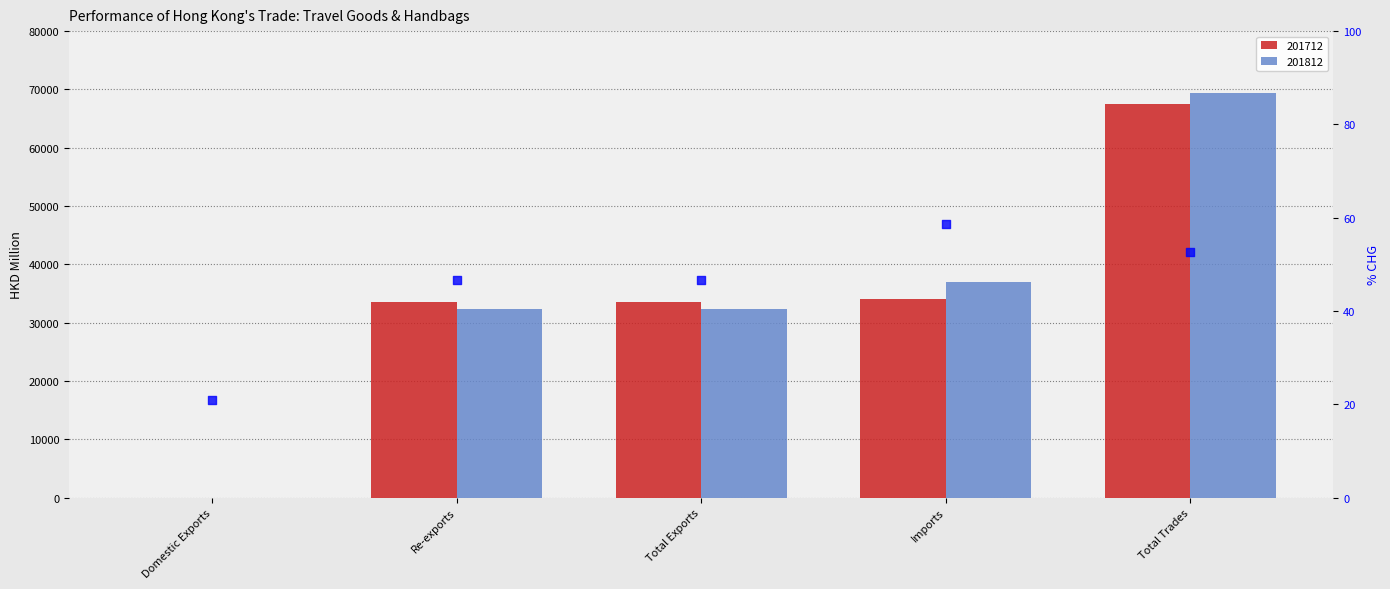

What is the ratio of the value at Imports to the value at Total Trades?

1.1